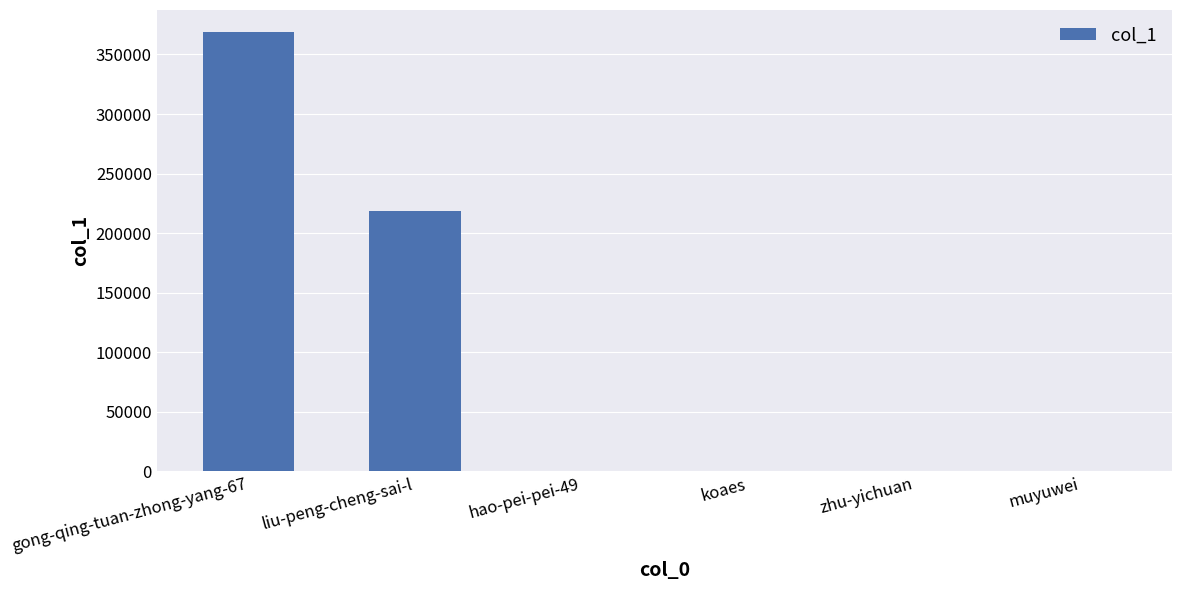

What is the approximate value at muyuwei?

1